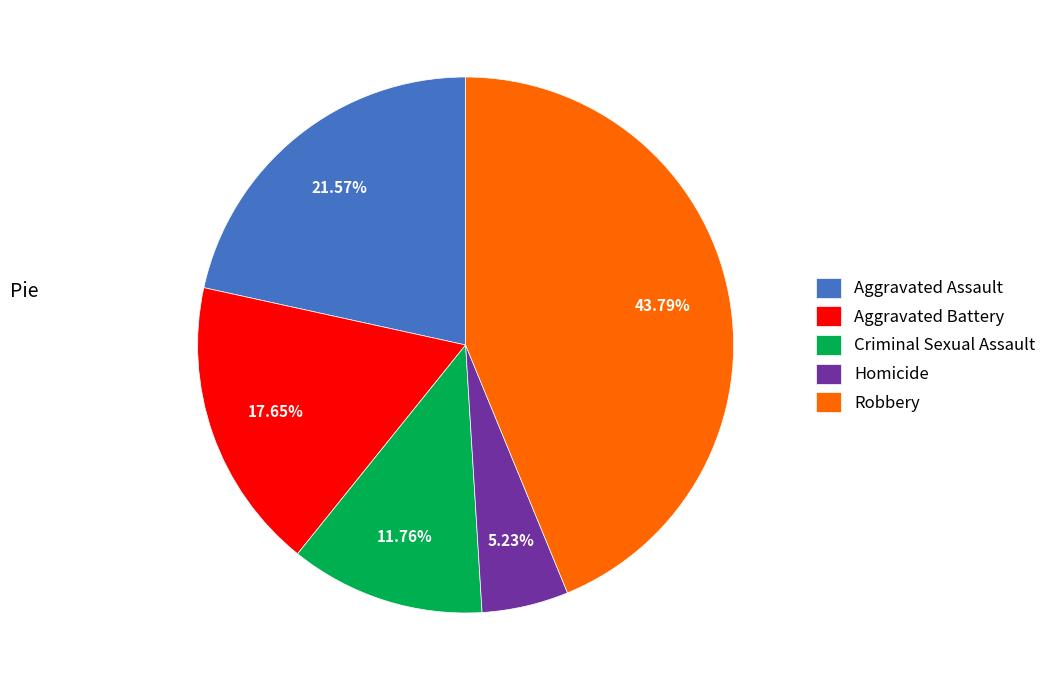

Between Criminal Sexual Assault and Robbery, which is larger?

Robbery